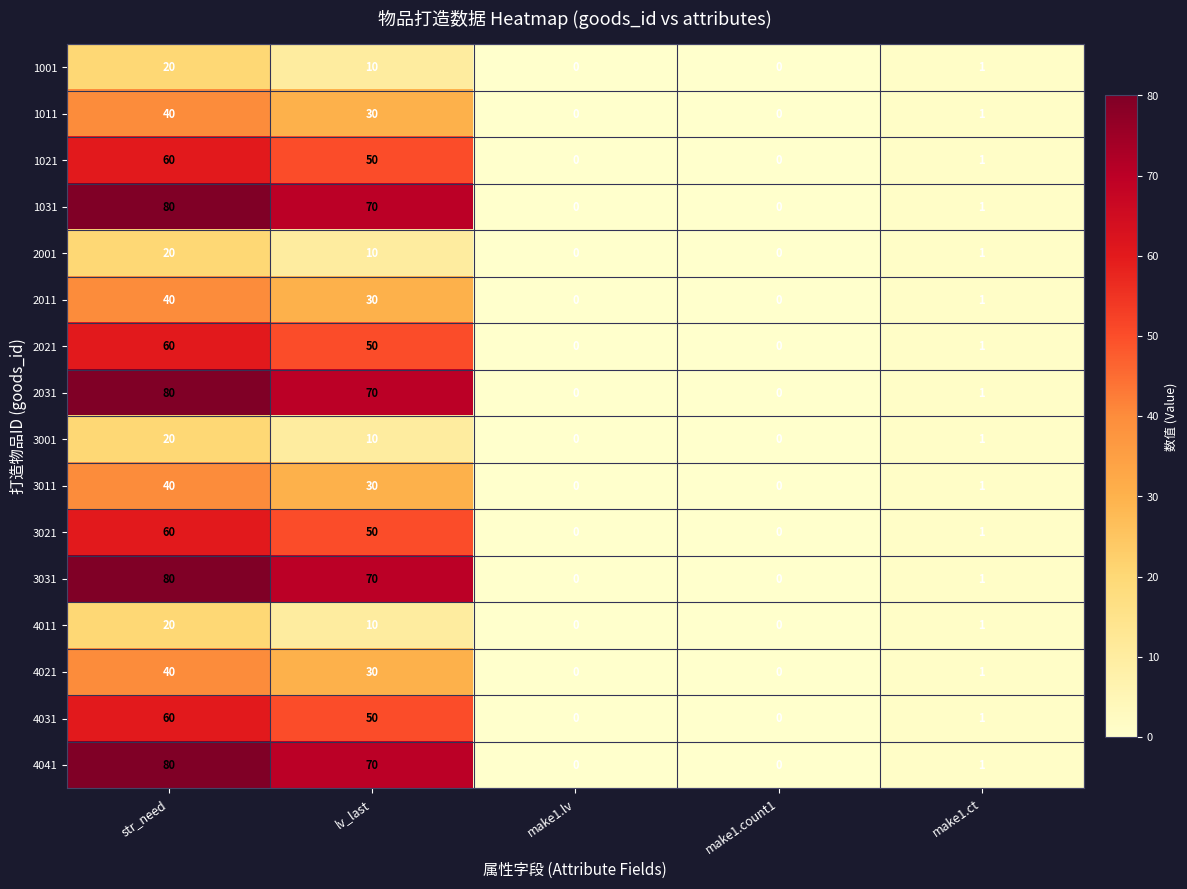

What is the difference between the highest and lowest values at str_need?

60